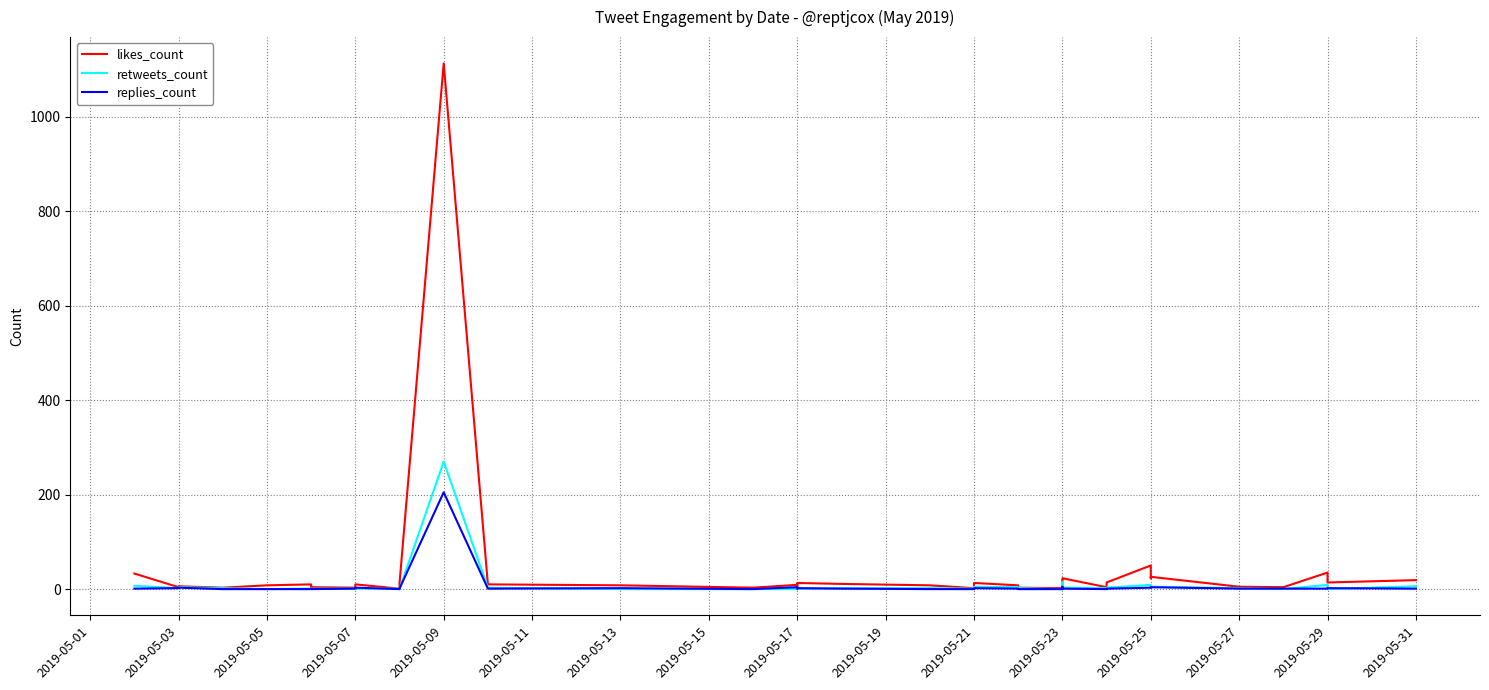

What are all the series names shown in the legend?

likes_count, retweets_count, replies_count